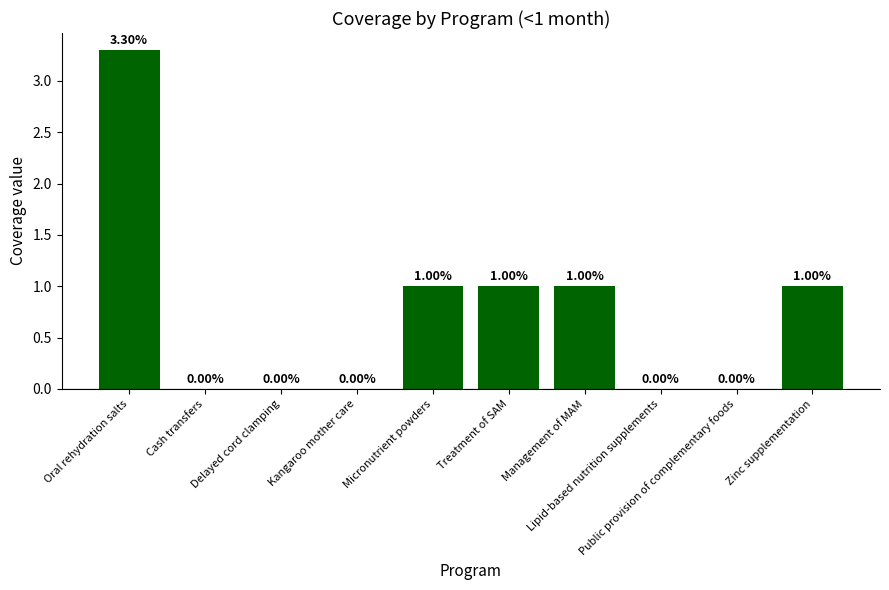

List the labels in order of value, smallest first.

Cash transfers, Delayed cord clamping, Kangaroo mother care, Lipid-based nutrition supplements, Public provision of complementary foods, Micronutrient powders, Treatment of SAM, Management of MAM, Zinc supplementation, Oral rehydration salts